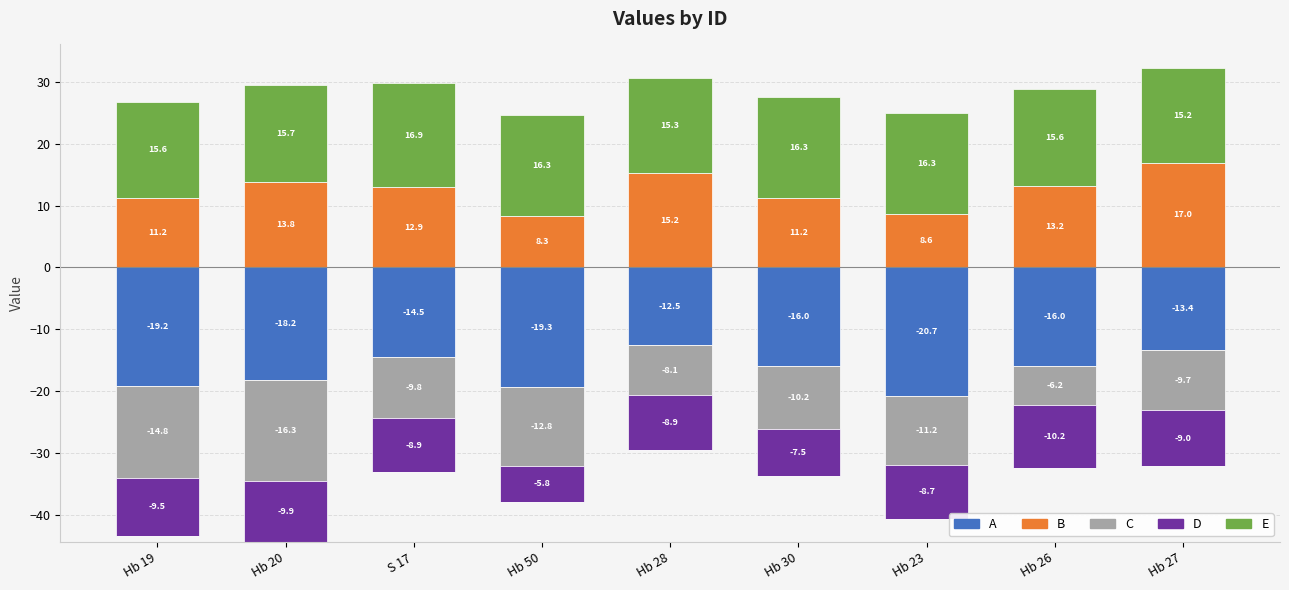

Which label corresponds to the smallest value in the chart?

Hb 19